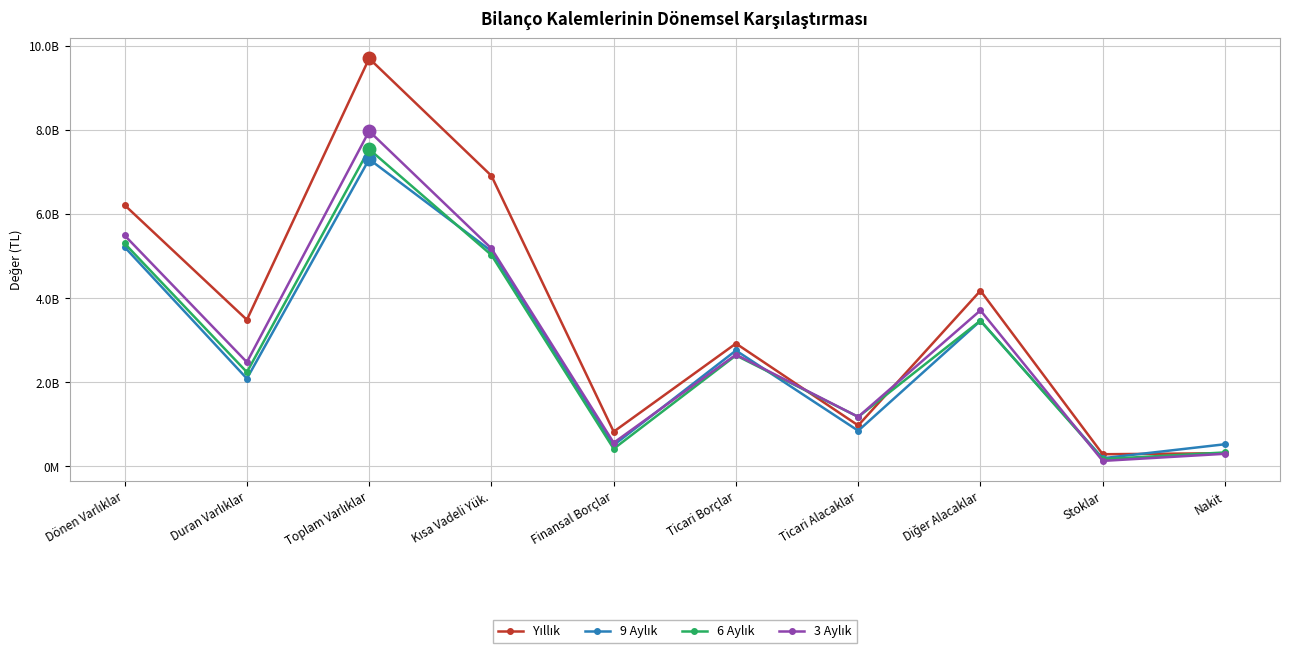

At how many categories does at least one series exceed 9256576010?

1